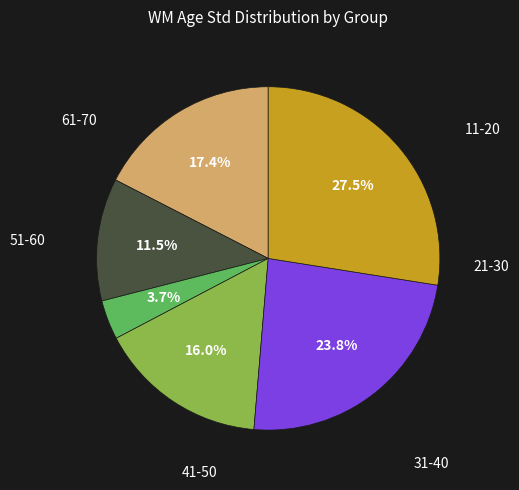

Is there any slice that represents more than half of the pie?

No